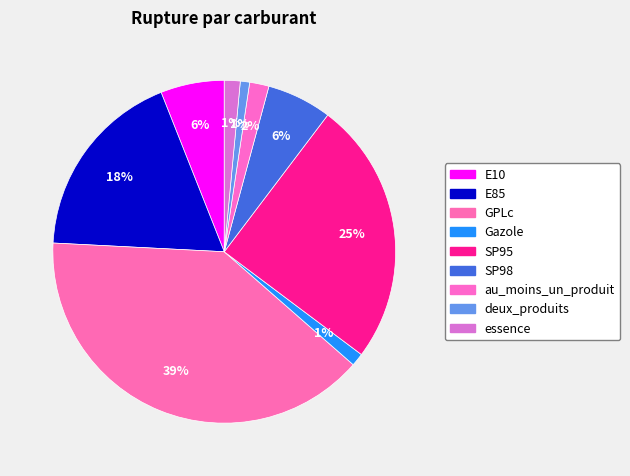

Does any single category account for the majority?

No